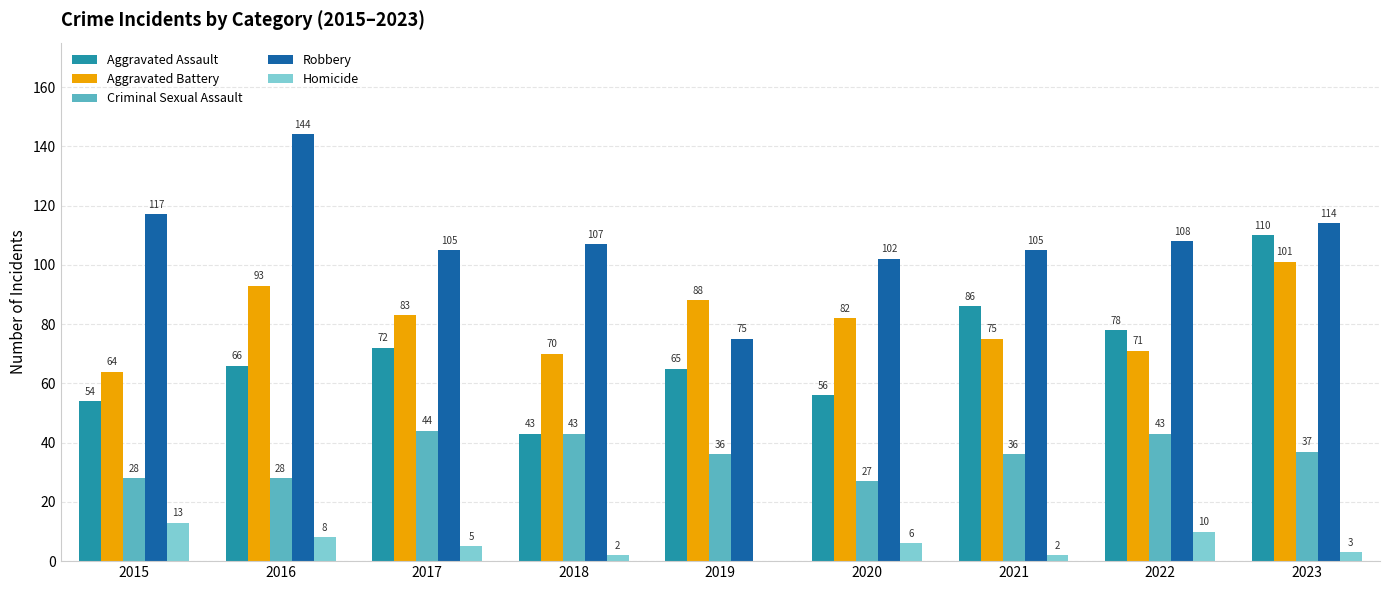

Reading left to right, what are all the values shown in this chart?

Aggravated Assault: 2015=54	2016=66	2017=72	2018=43	2019=65	2020=56	2021=86	2022=78	2023=110
Aggravated Battery: 2015=64	2016=93	2017=83	2018=70	2019=88	2020=82	2021=75	2022=71	2023=101
Criminal Sexual Assault: 2015=28	2016=28	2017=44	2018=43	2019=36	2020=27	2021=36	2022=43	2023=37
Robbery: 2015=117	2016=144	2017=105	2018=107	2019=75	2020=102	2021=105	2022=108	2023=114
Homicide: 2015=13	2016=8	2017=5	2018=2	2019=0	2020=6	2021=2	2022=10	2023=3